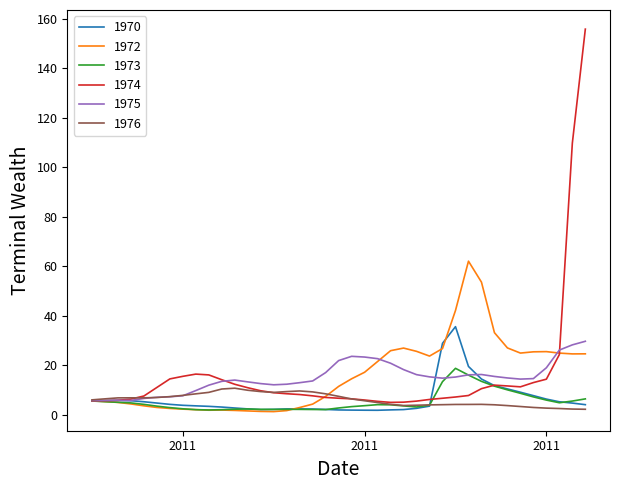

At how many categories does at least one series exceed 49?

4